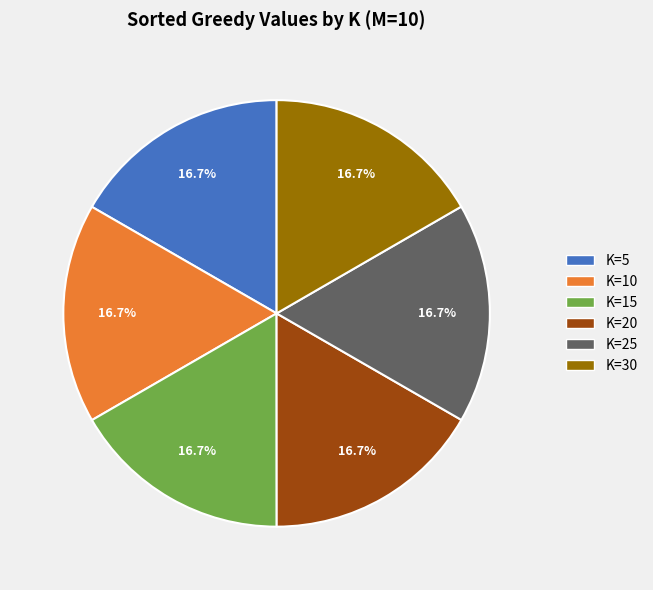

Is K=20 the majority of the pie?

No